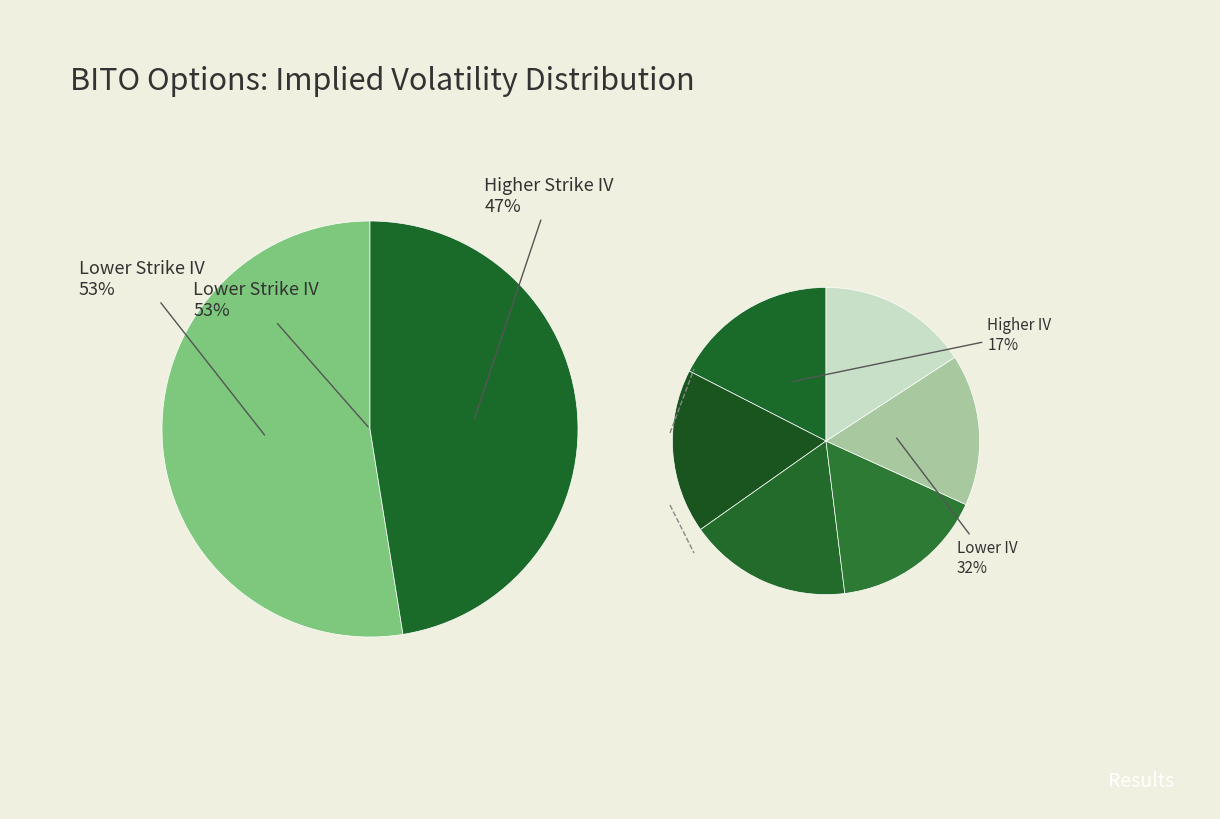

Does any single category account for the majority?

No